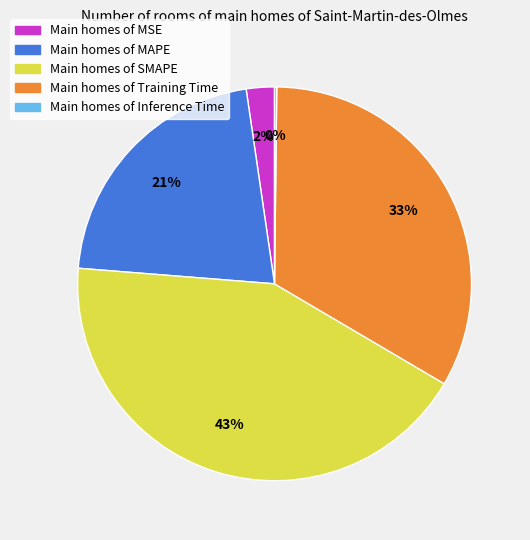

Do Main homes of SMAPE and Main homes of MAPE together represent more than half of the pie?

Yes